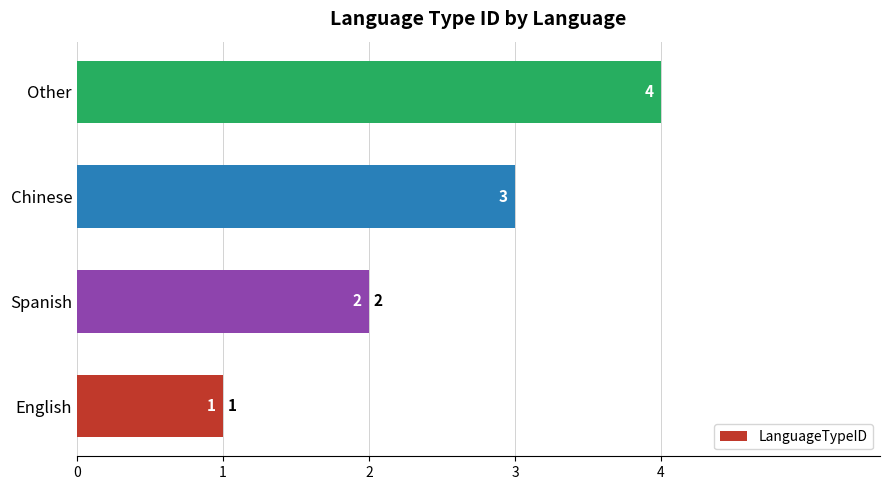

How many values are between 2 and 4?

3